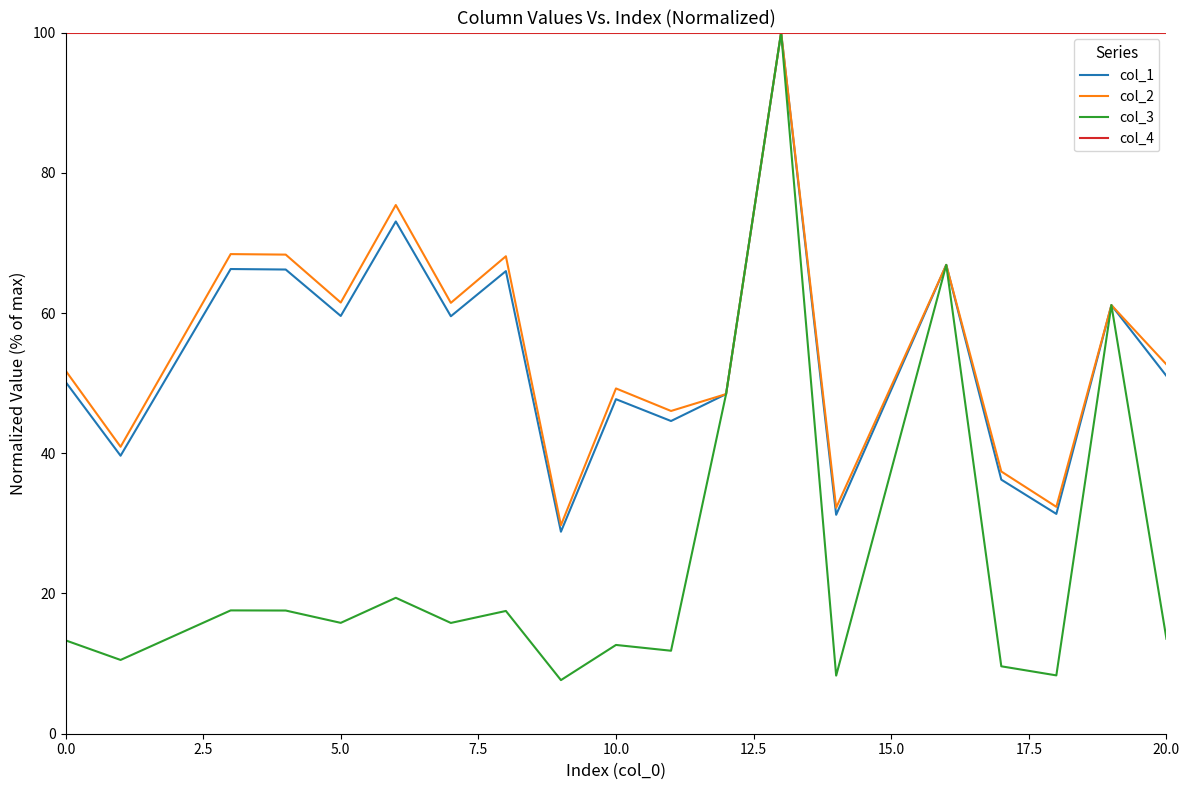

What is the maximum value shown in the chart?

100.0